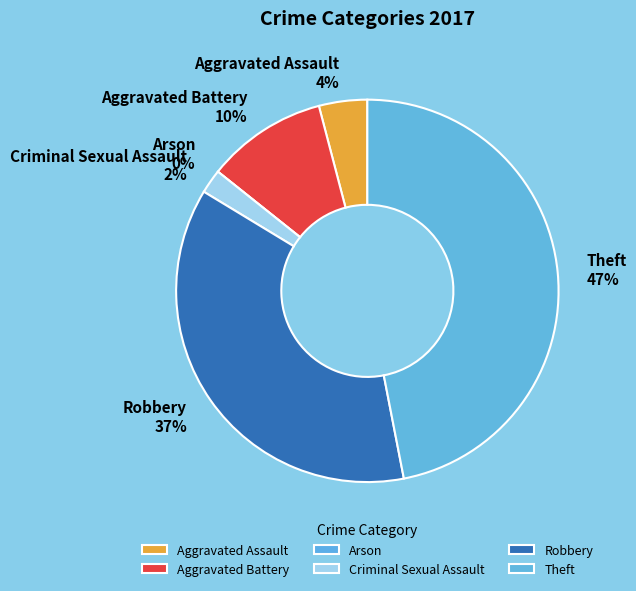

What percentage is the Criminal Sexual Assault slice, to the nearest percent?

2%